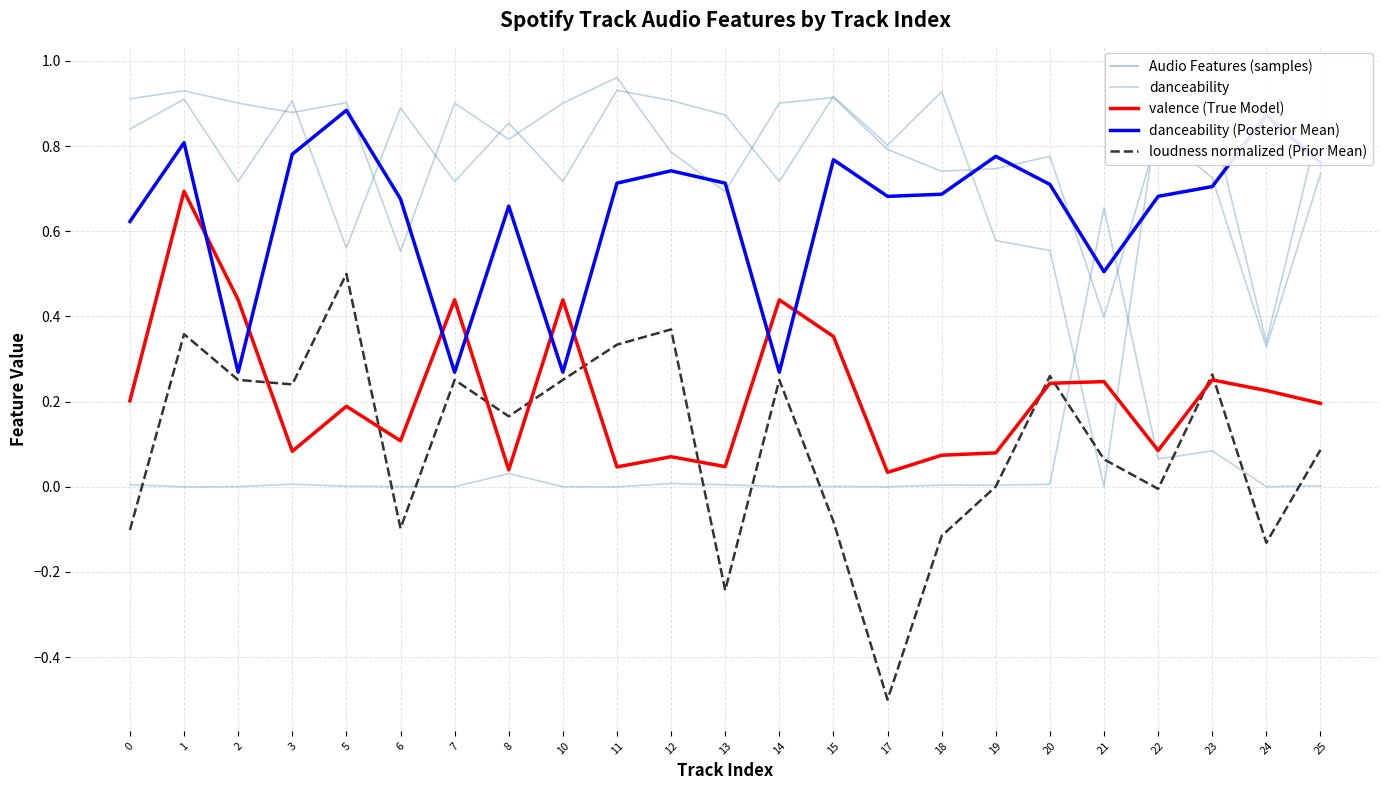

What is the sum of all valence (True Model) values?

5.0